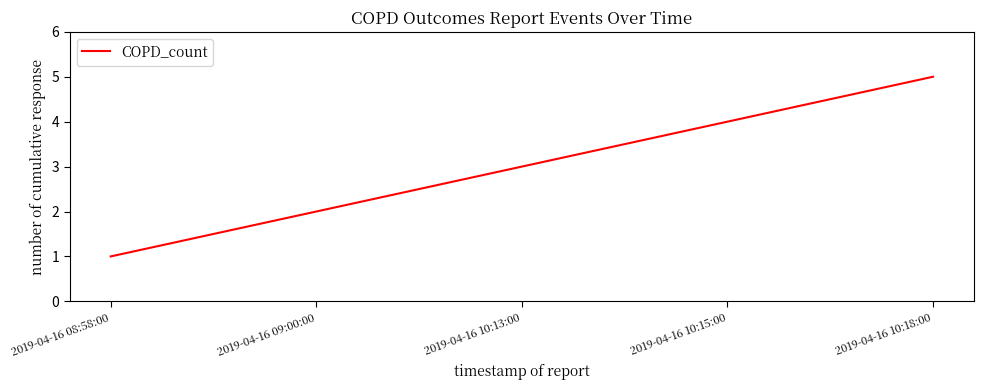

How many values are between 2 and 4?

3